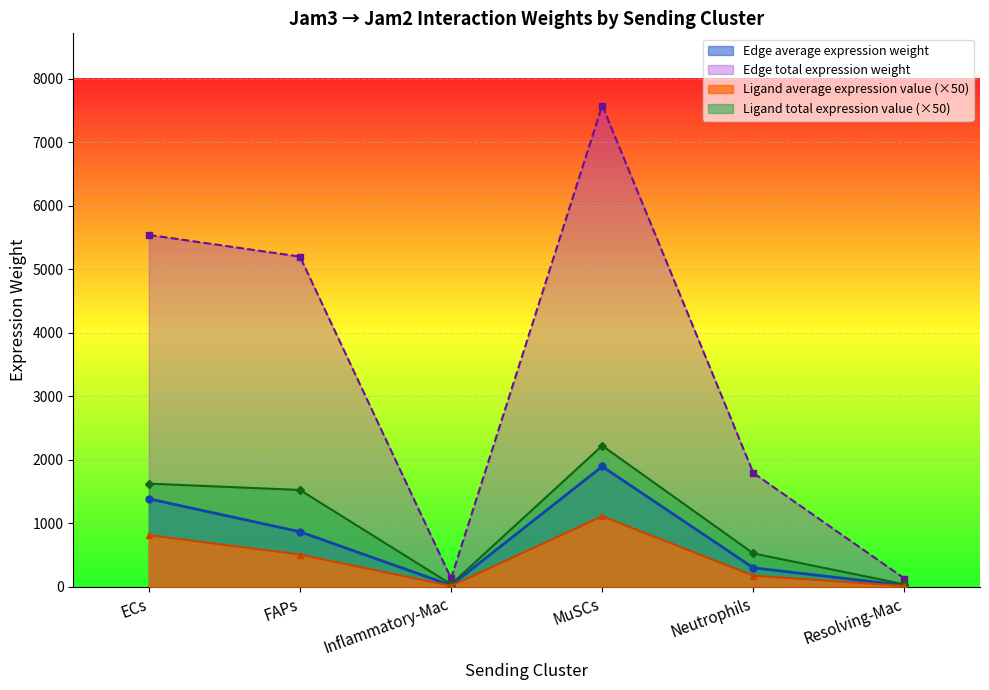

Reading left to right, transcribe all the data shown in this chart.

Edge average expression weight: 1384.6	866.1	22.1	1893.7	298.5	21.6
Edge total expression weight: 5538.3	5196.6	132.6	7574.7	1791.2	129.9
Ligand average expression value: 811.9	507.8	13.0	1110.4	175.0	12.7
Ligand total expression value: 1623.7	1523.5	38.9	2220.8	525.1	38.1